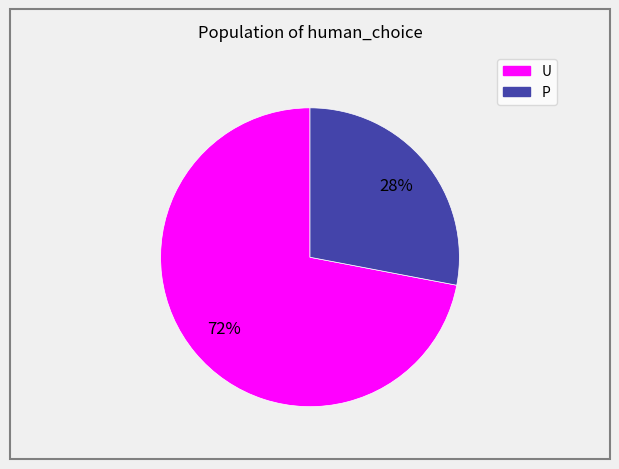

Which category has the smallest portion of the pie?

P